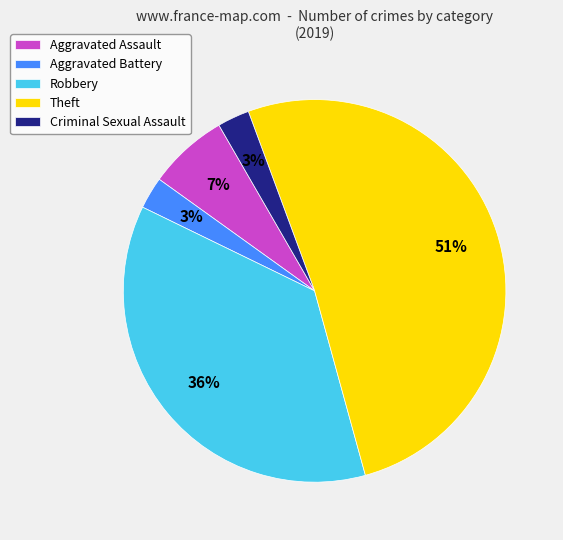

Between Aggravated Assault and Aggravated Battery, which is larger?

Aggravated Assault